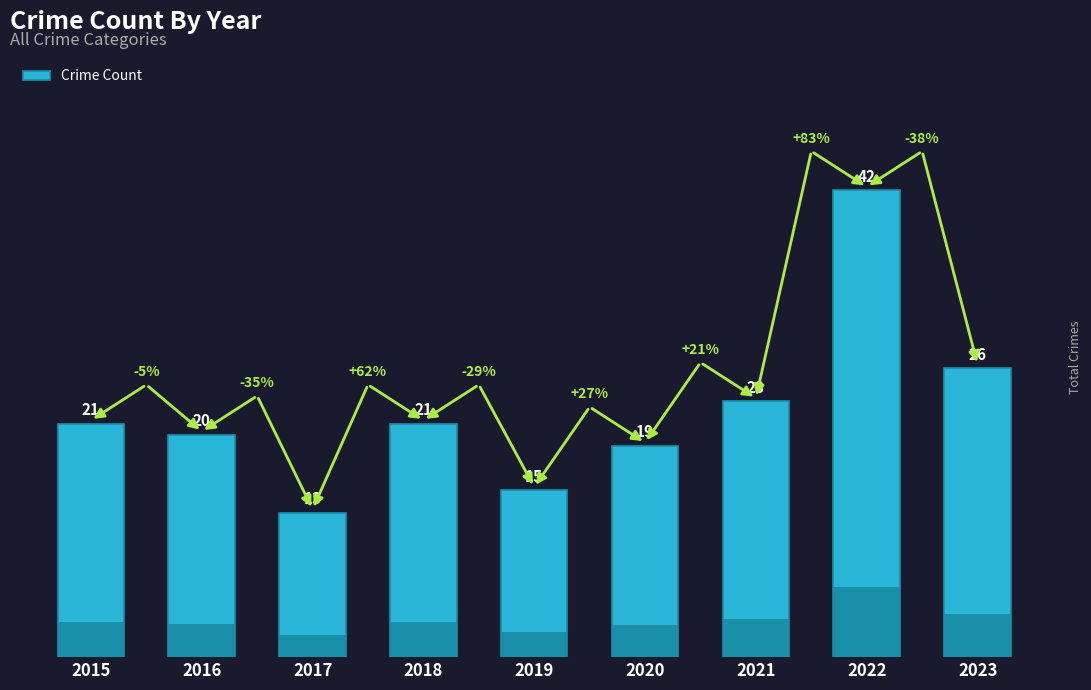

What is the value of the 4th bar from the left?

21